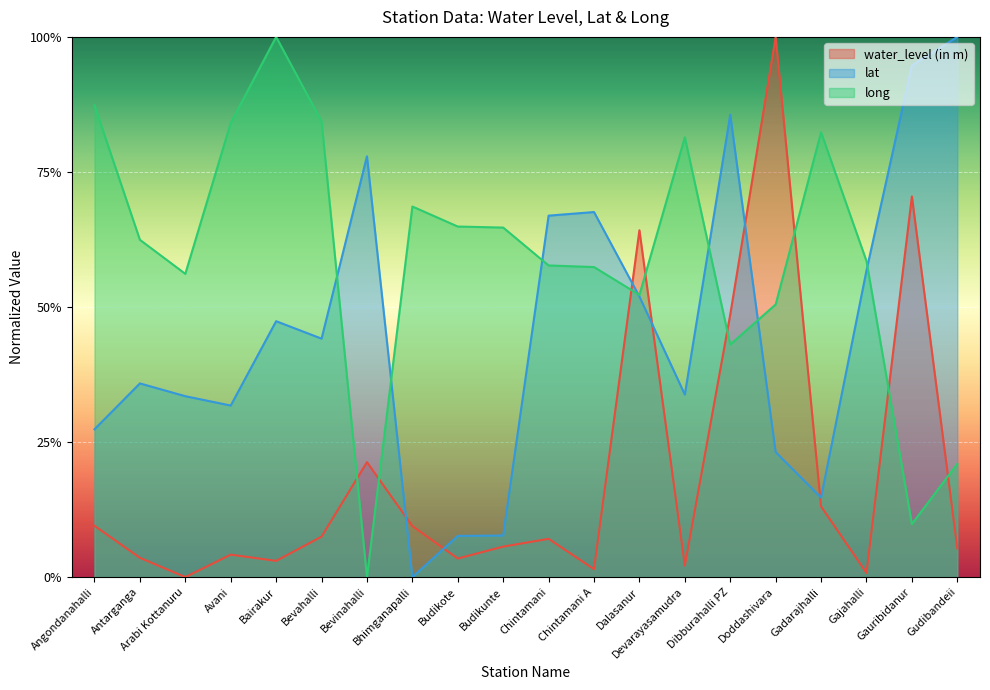

What is the label of the 3rd point from the right?

Gajahalli